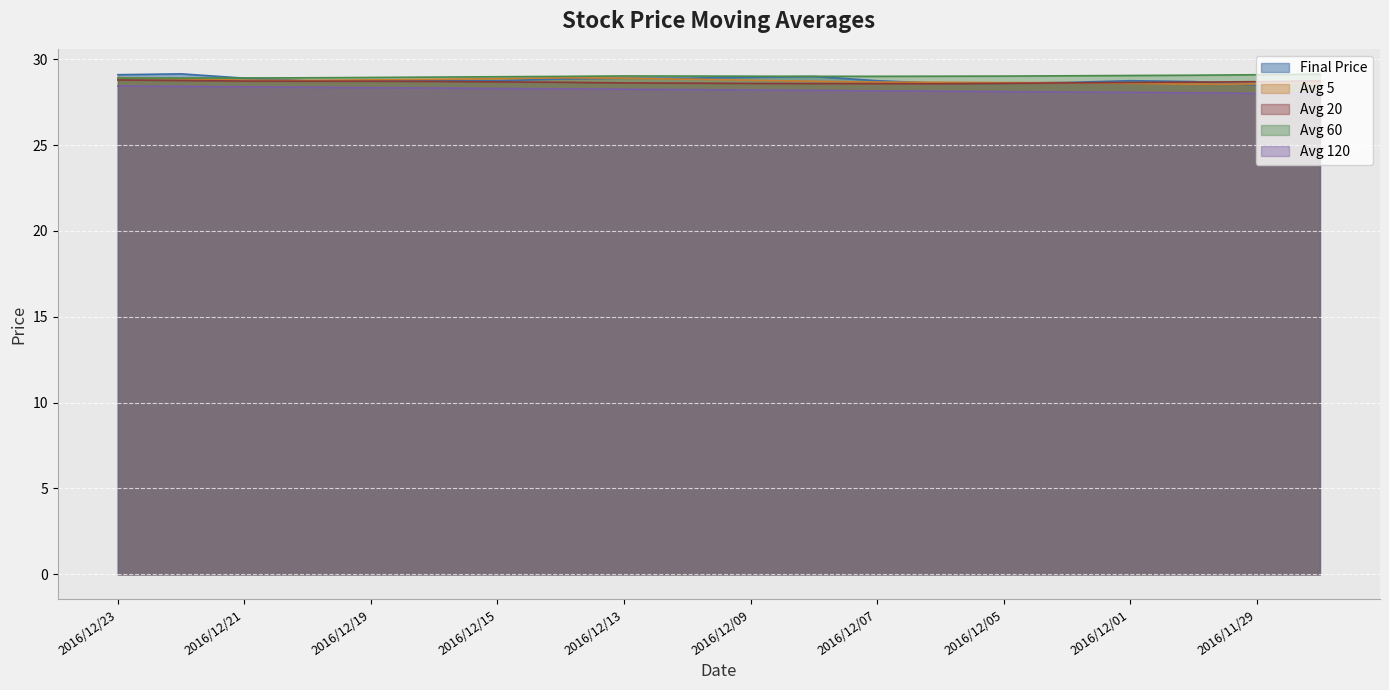

Reading left to right, what are all the values shown in this chart?

finial_price: 2016/12/23=29.1	2016/12/22=29.1	2016/12/21=28.9	2016/12/20=28.8	2016/12/19=28.8	2016/12/16=28.8	2016/12/15=28.8	2016/12/14=28.9	2016/12/13=28.9	2016/12/12=28.9	2016/12/09=28.9	2016/12/08=29.0	2016/12/07=28.8	2016/12/06=28.6	2016/12/05=28.6	2016/12/02=28.6	2016/12/01=28.8	2016/11/30=28.7	2016/11/29=28.5	2016/11/28=28.6
avg_five: 2016/12/23=28.9	2016/12/22=28.9	2016/12/21=28.8	2016/12/20=28.8	2016/12/19=28.8	2016/12/16=28.8	2016/12/15=28.9	2016/12/14=28.9	2016/12/13=28.9	2016/12/12=28.8	2016/12/09=28.8	2016/12/08=28.7	2016/12/07=28.7	2016/12/06=28.7	2016/12/05=28.6	2016/12/02=28.6	2016/12/01=28.6	2016/11/30=28.6	2016/11/29=28.6	2016/11/28=28.6
avg_twenty: 2016/12/23=28.8	2016/12/22=28.8	2016/12/21=28.7	2016/12/20=28.7	2016/12/19=28.7	2016/12/16=28.7	2016/12/15=28.7	2016/12/14=28.7	2016/12/13=28.6	2016/12/12=28.6	2016/12/09=28.6	2016/12/08=28.6	2016/12/07=28.6	2016/12/06=28.6	2016/12/05=28.6	2016/12/02=28.6	2016/12/01=28.6	2016/11/30=28.7	2016/11/29=28.7	2016/11/28=28.7
avg_sixty: 2016/12/23=28.9	2016/12/22=28.9	2016/12/21=28.9	2016/12/20=28.9	2016/12/19=28.9	2016/12/16=29.0	2016/12/15=29.0	2016/12/14=29.0	2016/12/13=29.0	2016/12/12=29.0	2016/12/09=29.0	2016/12/08=29.0	2016/12/07=29.0	2016/12/06=29.0	2016/12/05=29.0	2016/12/02=29.0	2016/12/01=29.1	2016/11/30=29.1	2016/11/29=29.1	2016/11/28=29.1
avg_hundred_twenty: 2016/12/23=28.4	2016/12/22=28.4	2016/12/21=28.4	2016/12/20=28.4	2016/12/19=28.3	2016/12/16=28.3	2016/12/15=28.3	2016/12/14=28.3	2016/12/13=28.3	2016/12/12=28.2	2016/12/09=28.2	2016/12/08=28.2	2016/12/07=28.2	2016/12/06=28.1	2016/12/05=28.1	2016/12/02=28.1	2016/12/01=28.1	2016/11/30=28.0	2016/11/29=28.0	2016/11/28=28.0